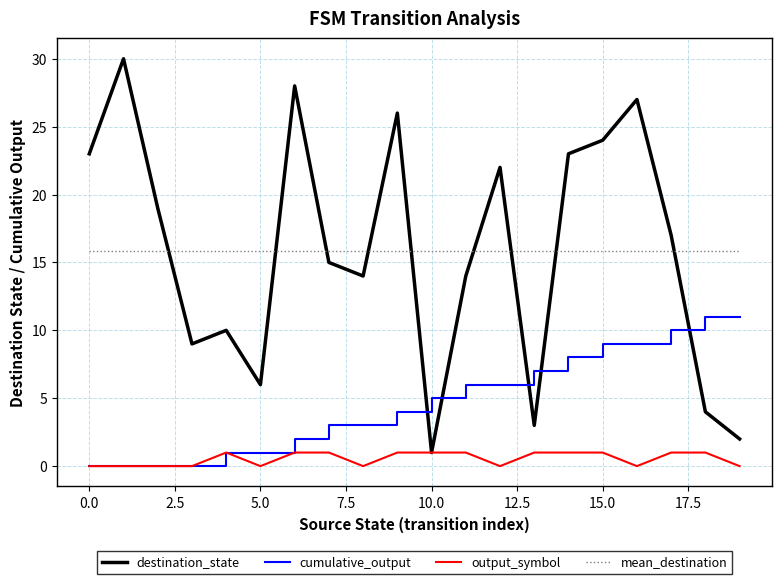

List the series in order of their peak value, highest first.

destination_state, mean_destination, cumulative_output, output_symbol